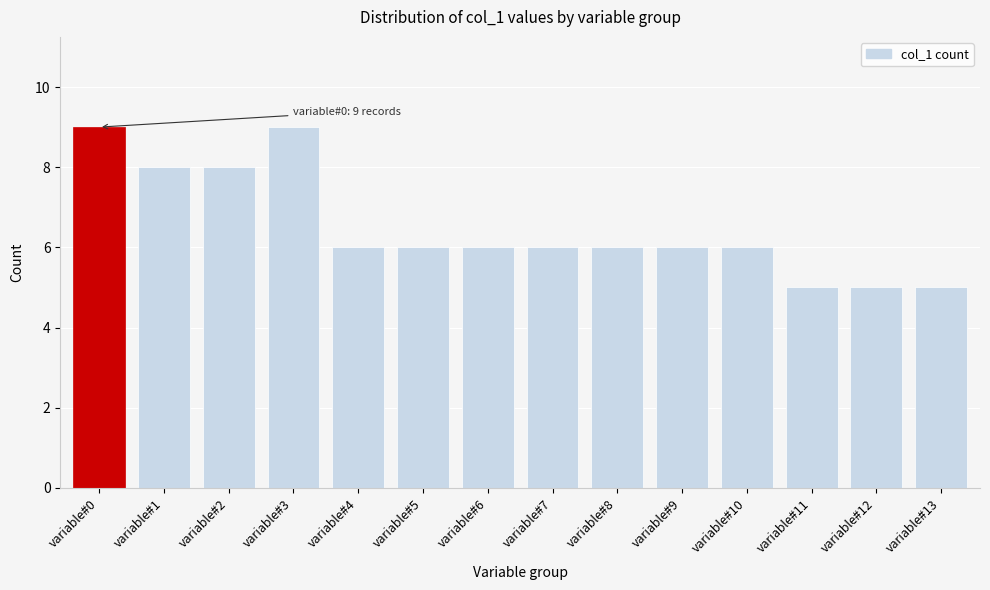

Reading right to left, what are all the values shown in this chart?

5	5	5	6	6	6	6	6	6	6	9	8	8	9